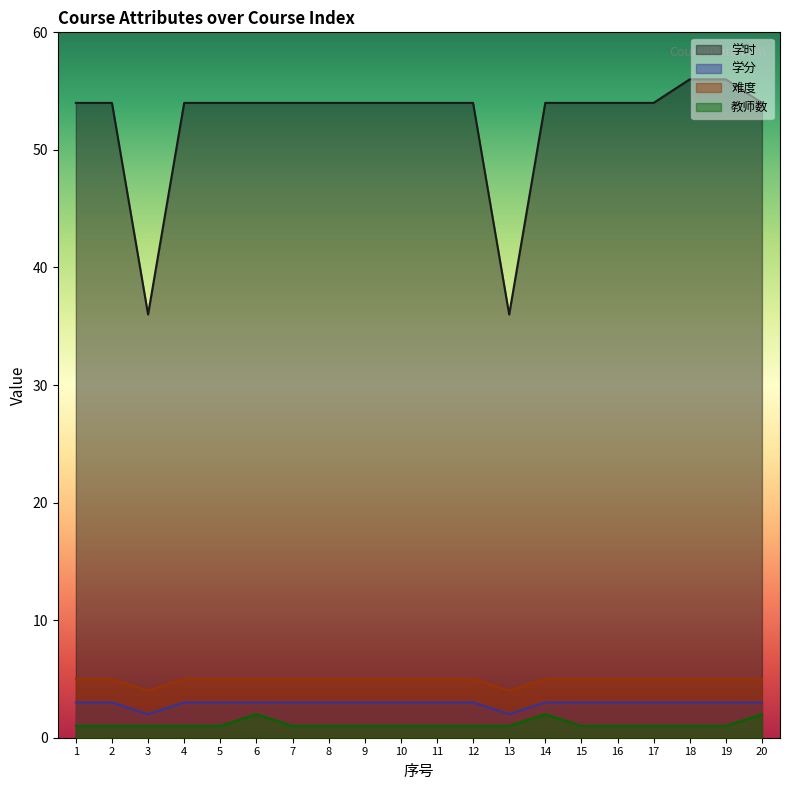

True or false: 学时 and 教师数 intersect in this chart.

False